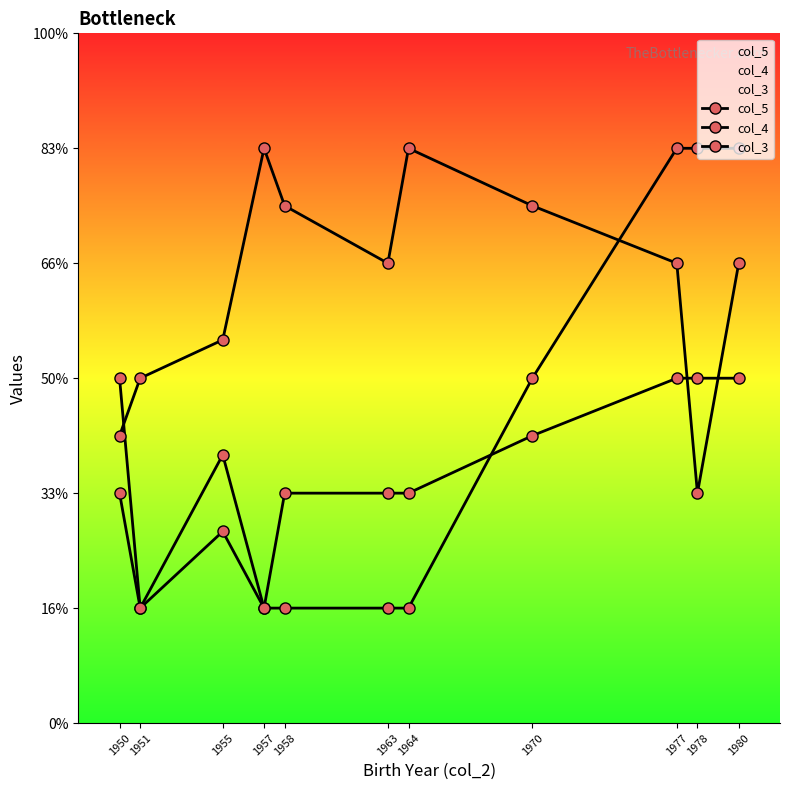

Where does the col_3 series first go above 4?

1957